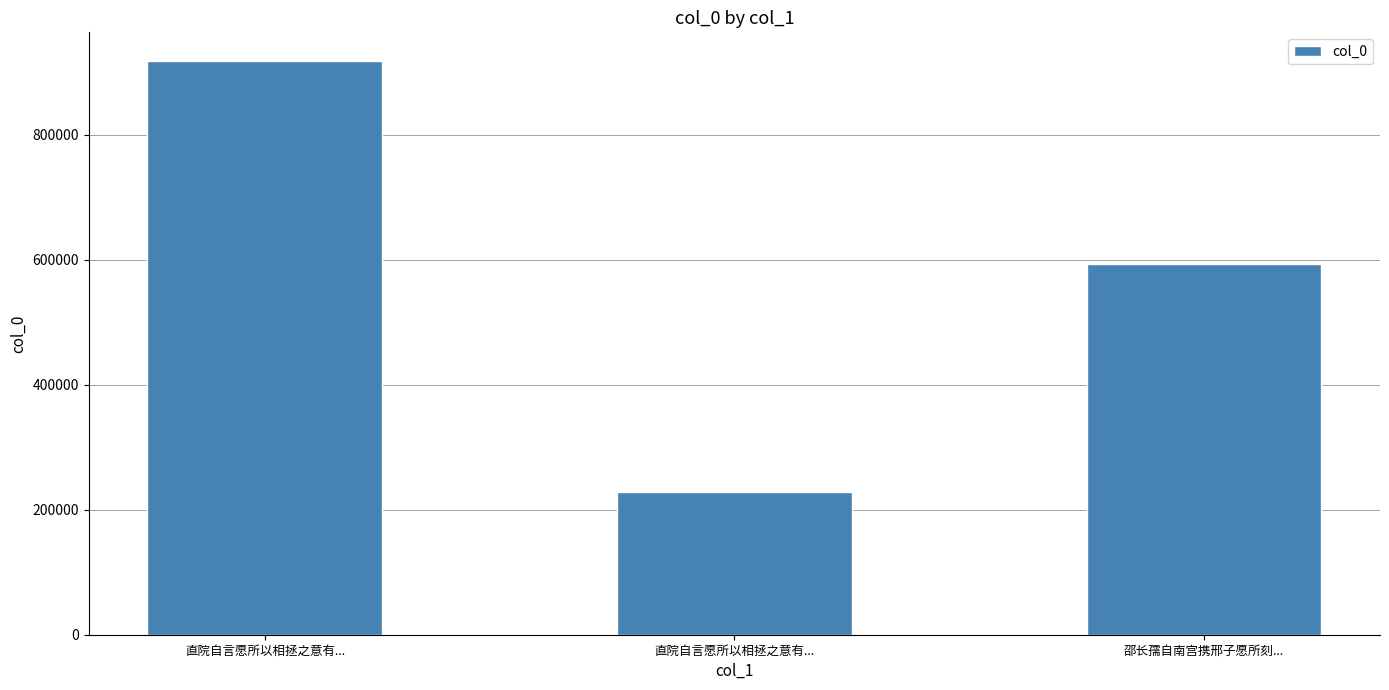

How many distinct data groups are displayed?

1